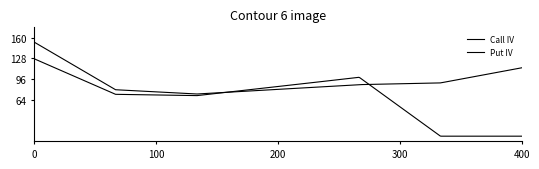

True or false: Call IV and Put IV intersect in this chart.

True